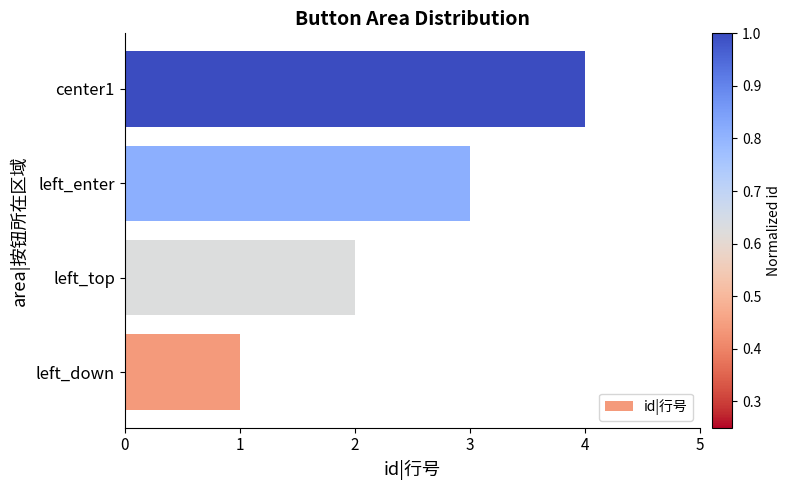

Does the chart contain any negative values?

No